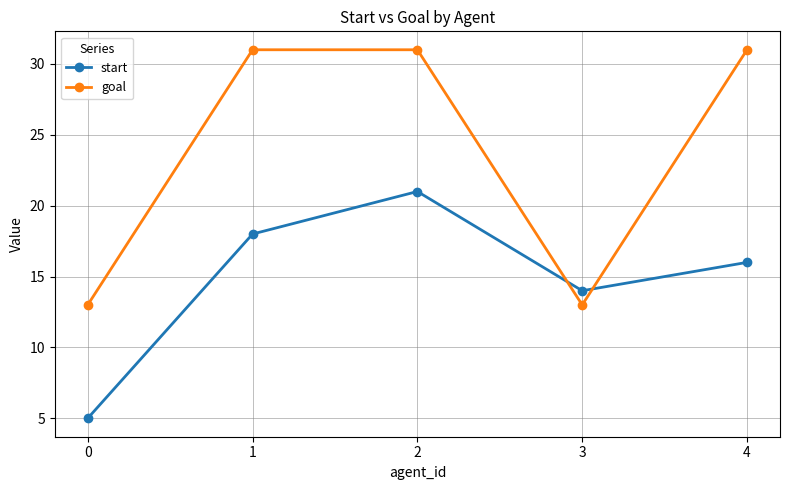

Rank the series at 3 from lowest to highest value.

goal, start